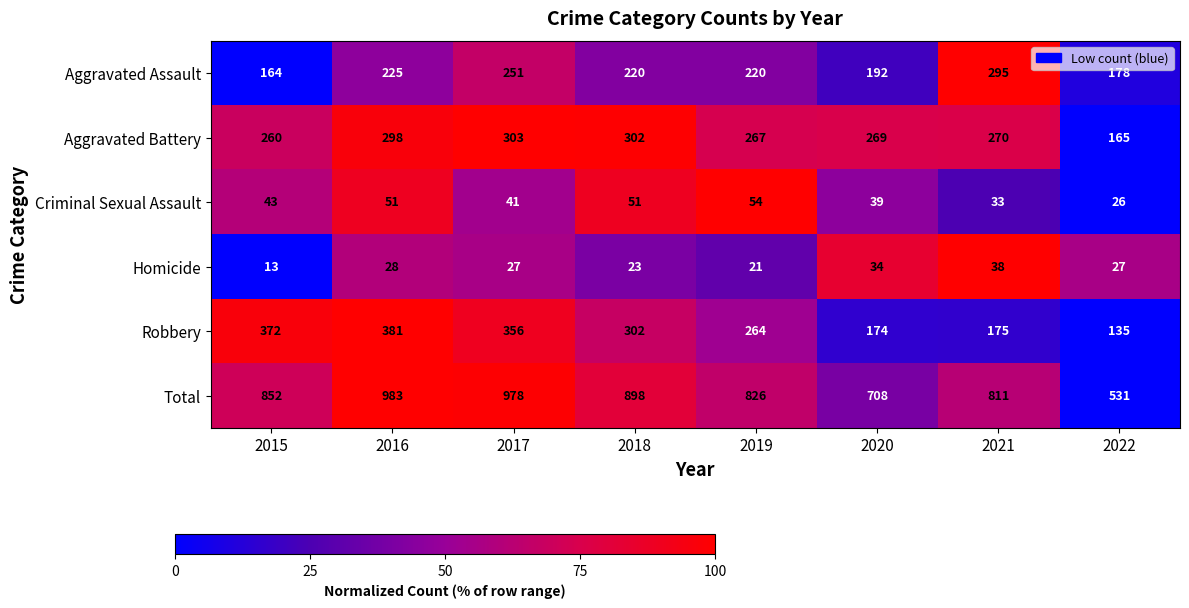

At 2015, list the series in order from largest to smallest.

Total, Robbery, Aggravated Battery, Aggravated Assault, Criminal Sexual Assault, Homicide